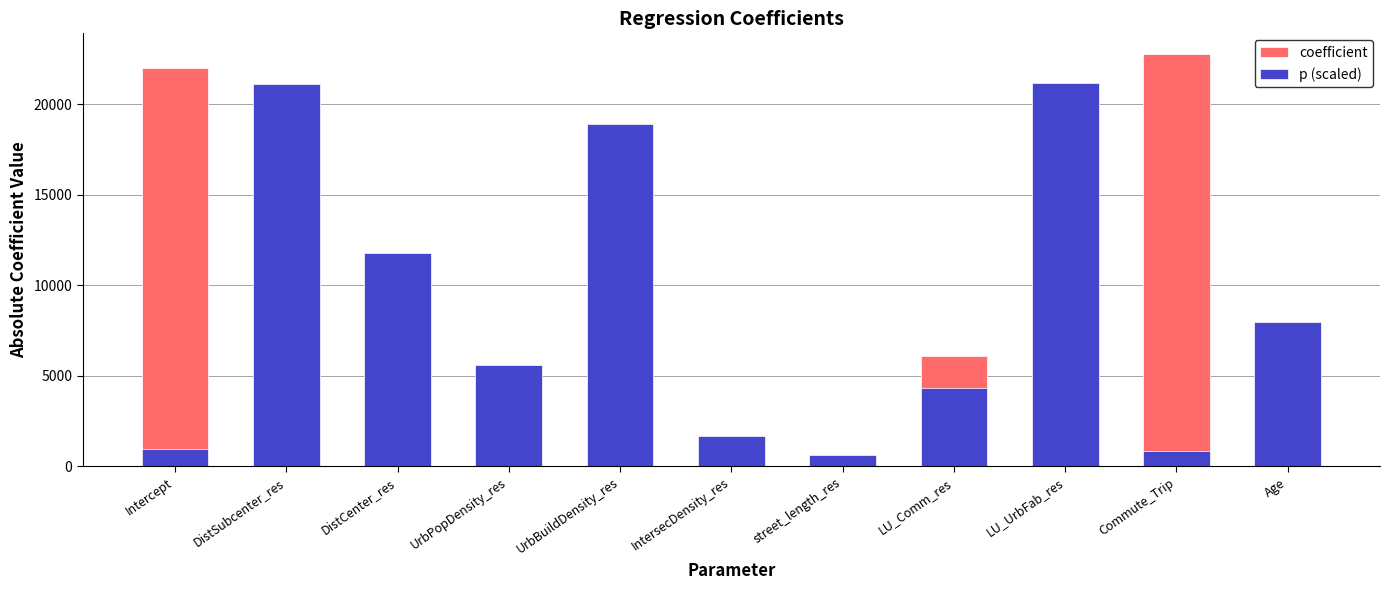

Is it true that coefficient equals 70.8 at IntersecDensity_res?

True